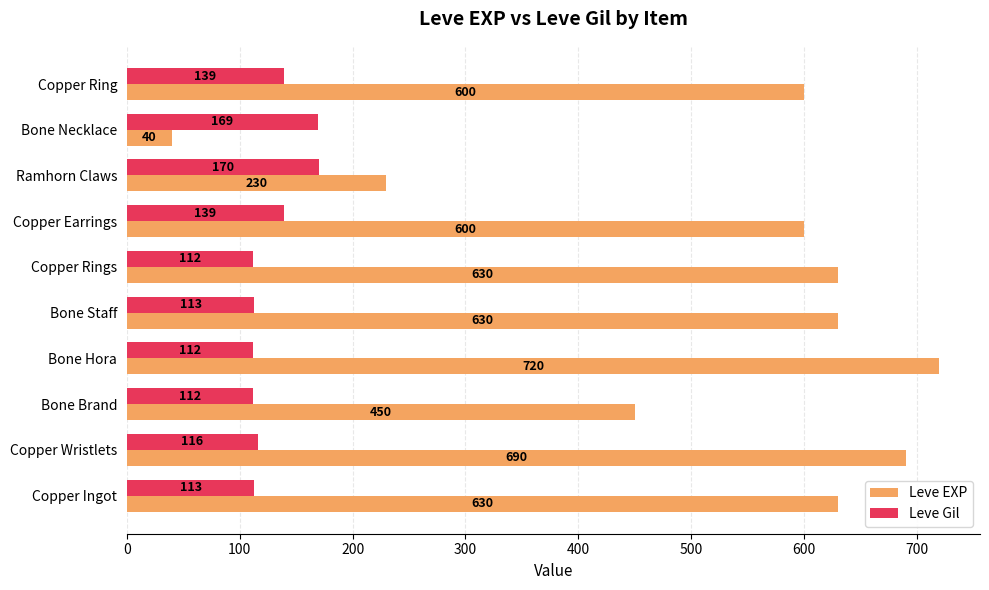

What is the greatest value displayed?

720